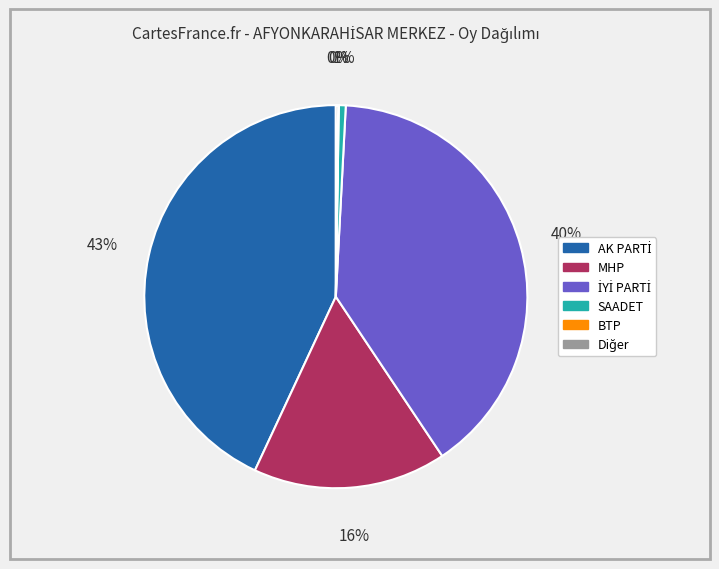

Is there any slice that represents more than half of the pie?

No